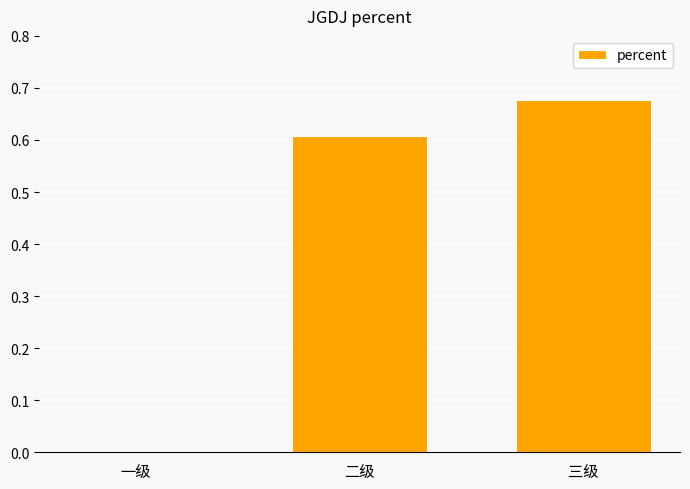

Which category has the highest value across all series?

三级